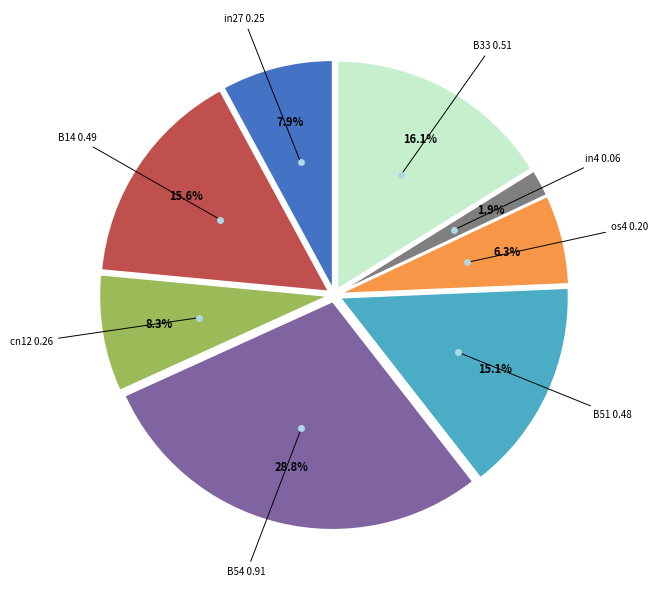

Is there any slice that represents more than half of the pie?

No